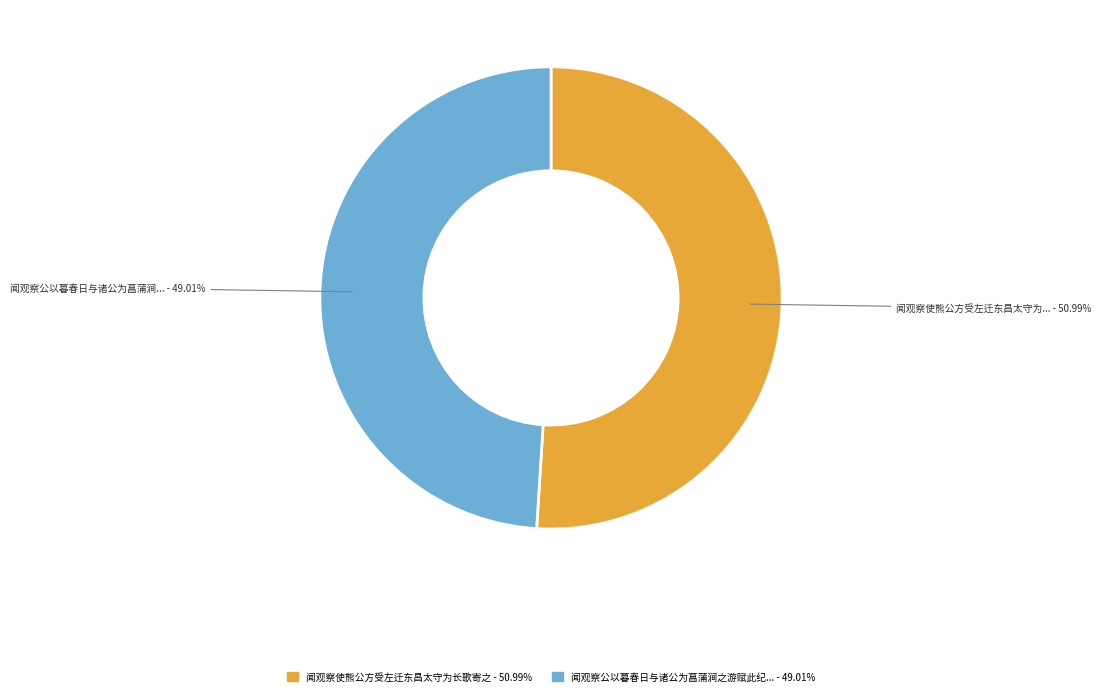

Does any single category account for the majority?

Yes